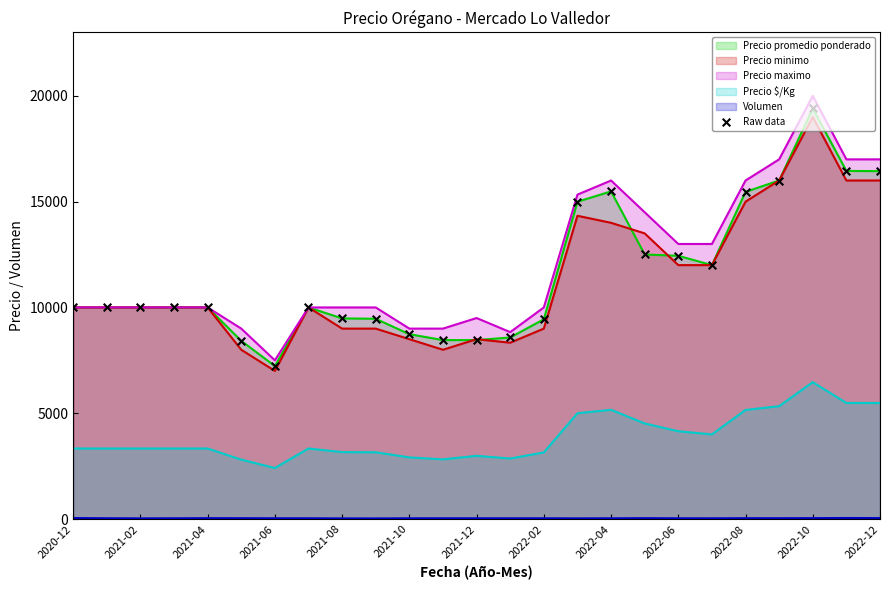

Which series has the widest spread of values?

Precio maximo